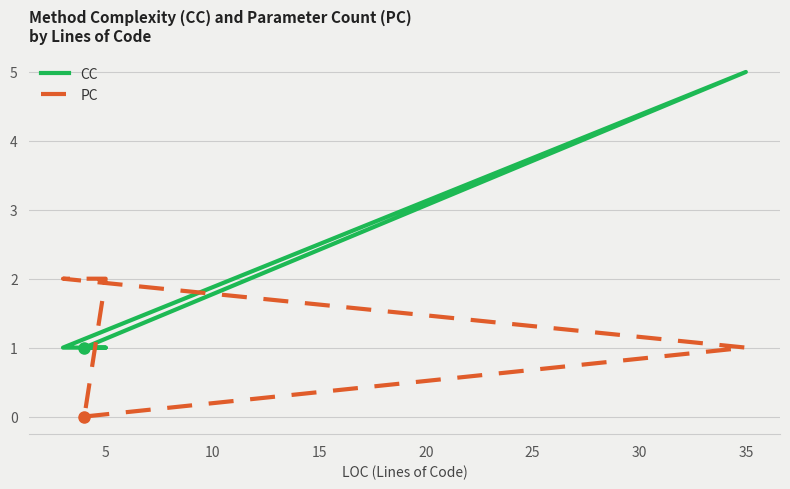

How many distinct data groups are displayed?

2